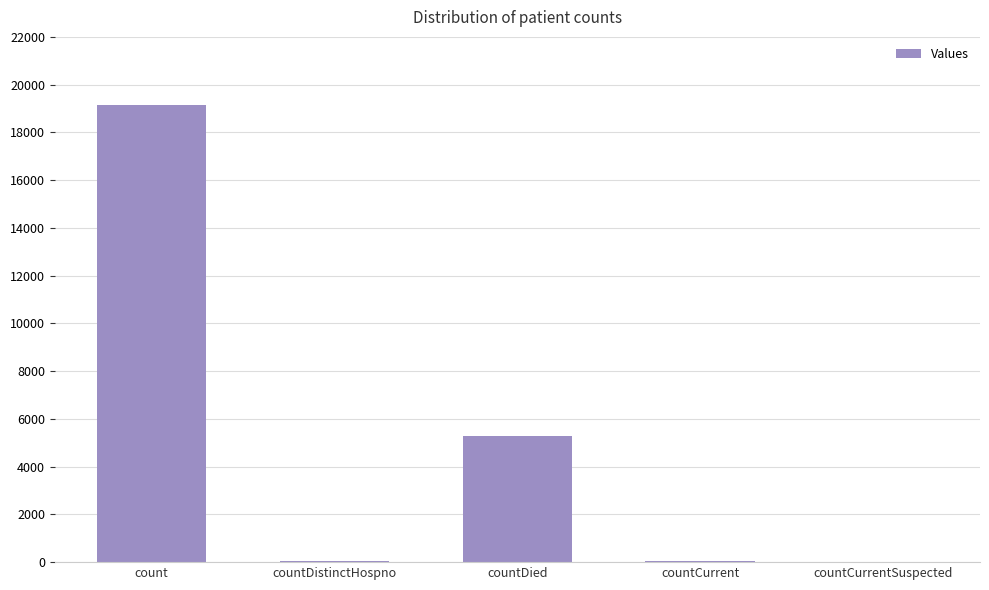

The value at count is 19158. True or false?

True